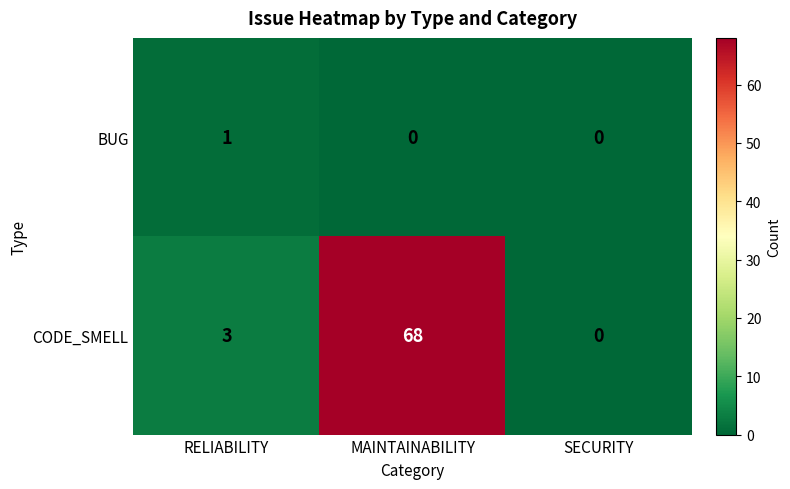

What is the greatest value displayed?

68